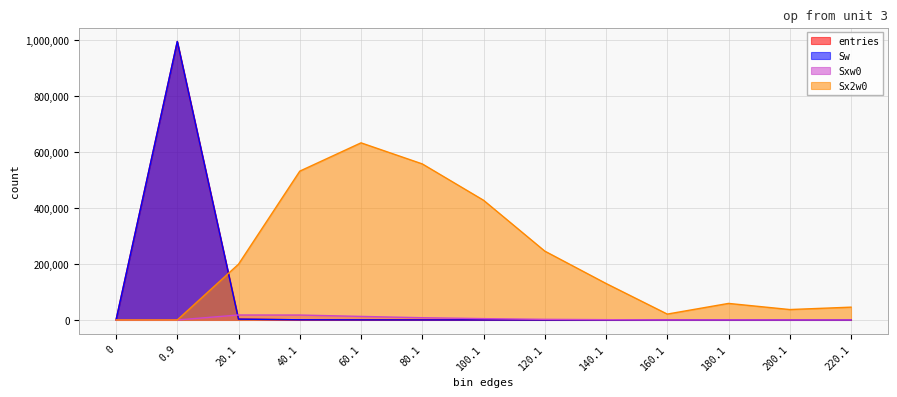

Rank the series by their maximum value, from lowest to highest.

Sxw0, Sx2w0, entries, Sw